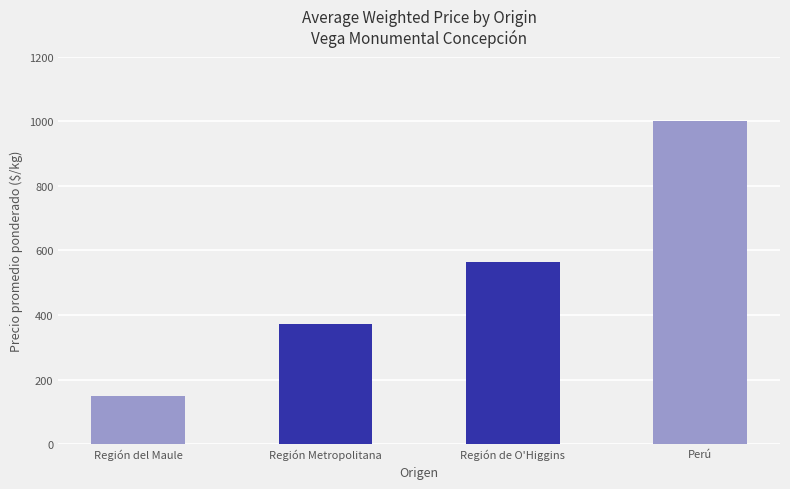

What value does the data have at Perú?

1000.0